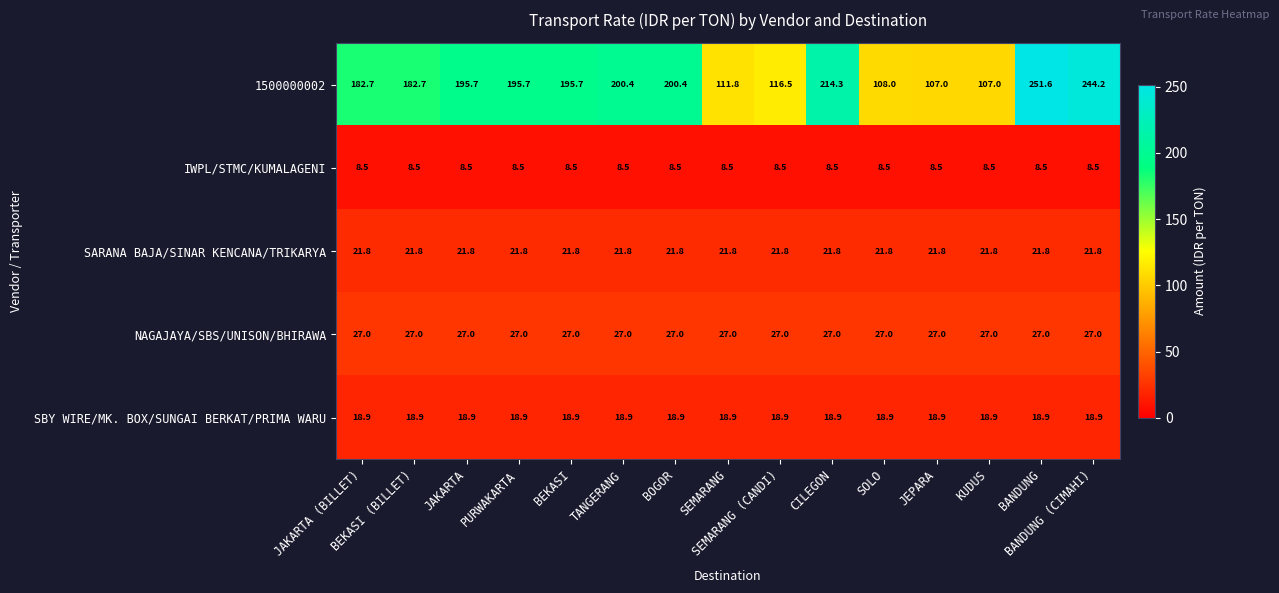

Which series has the widest spread of values?

1500000002